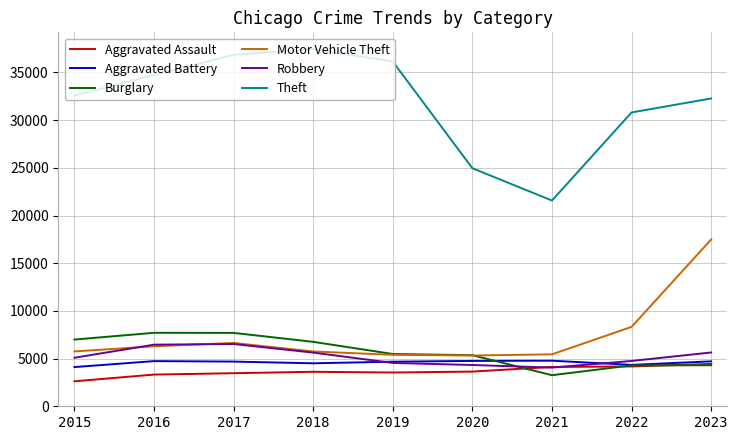

True or false: Theft and Aggravated Assault cross at least once.

False